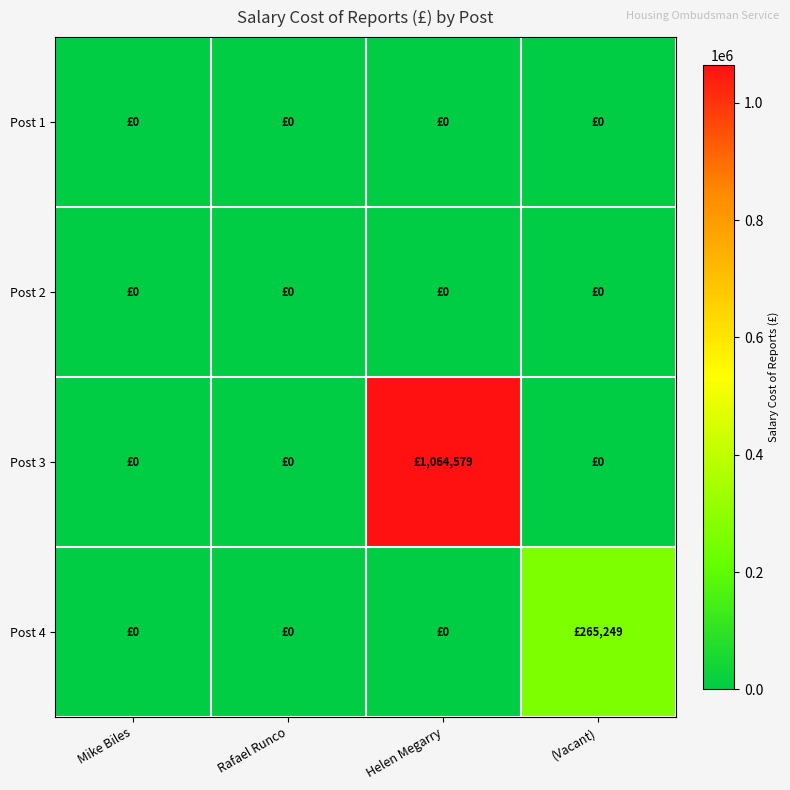

At which category is the sum across all series the highest?

Helen Megarry